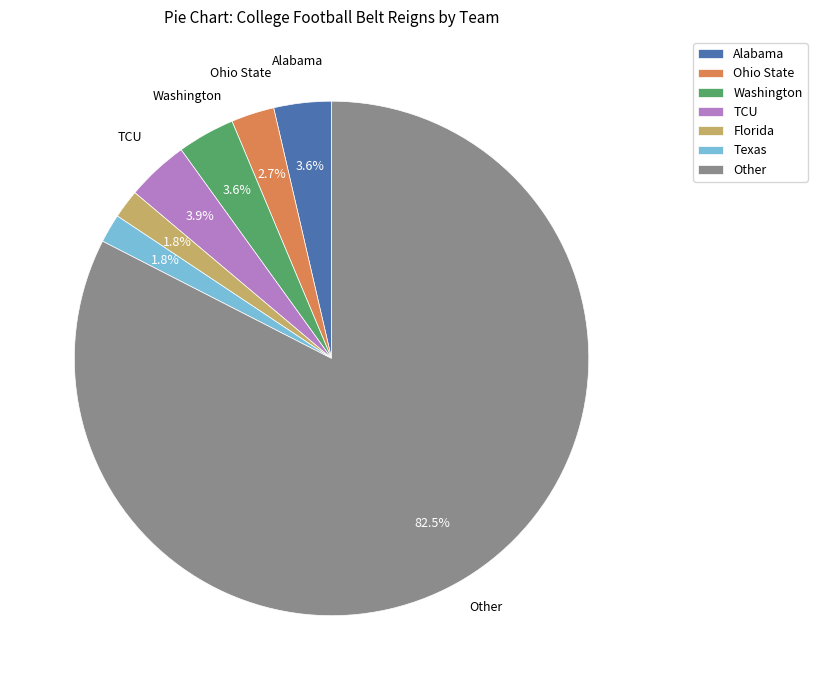

Does Washington account for over 50% of the chart?

No